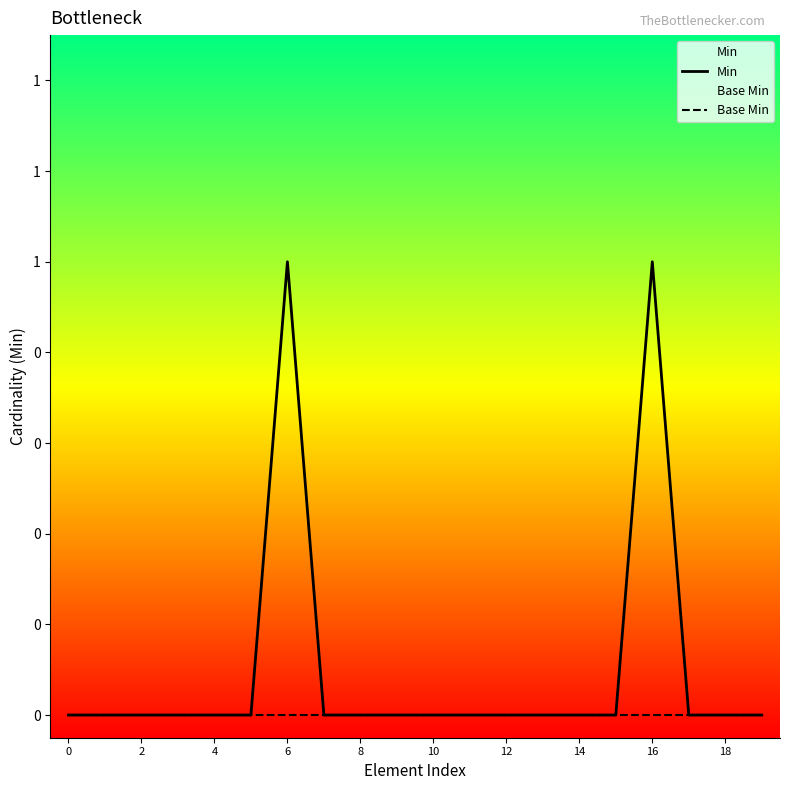

Which series changed the most between 0 and 11?

Min